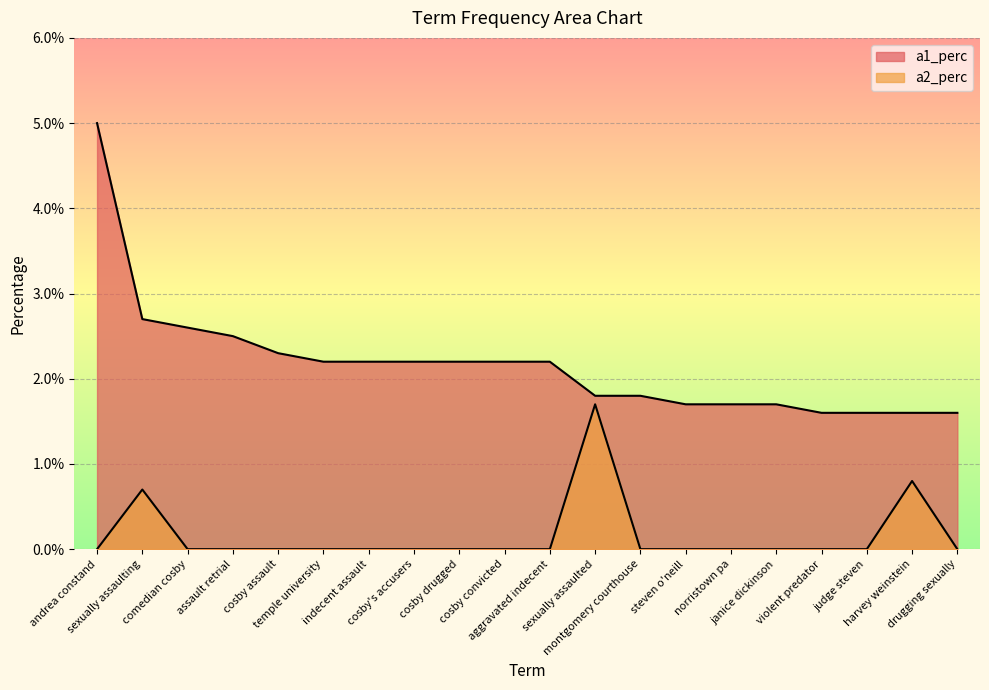

True or false: a2_perc and a1_perc intersect in this chart.

False